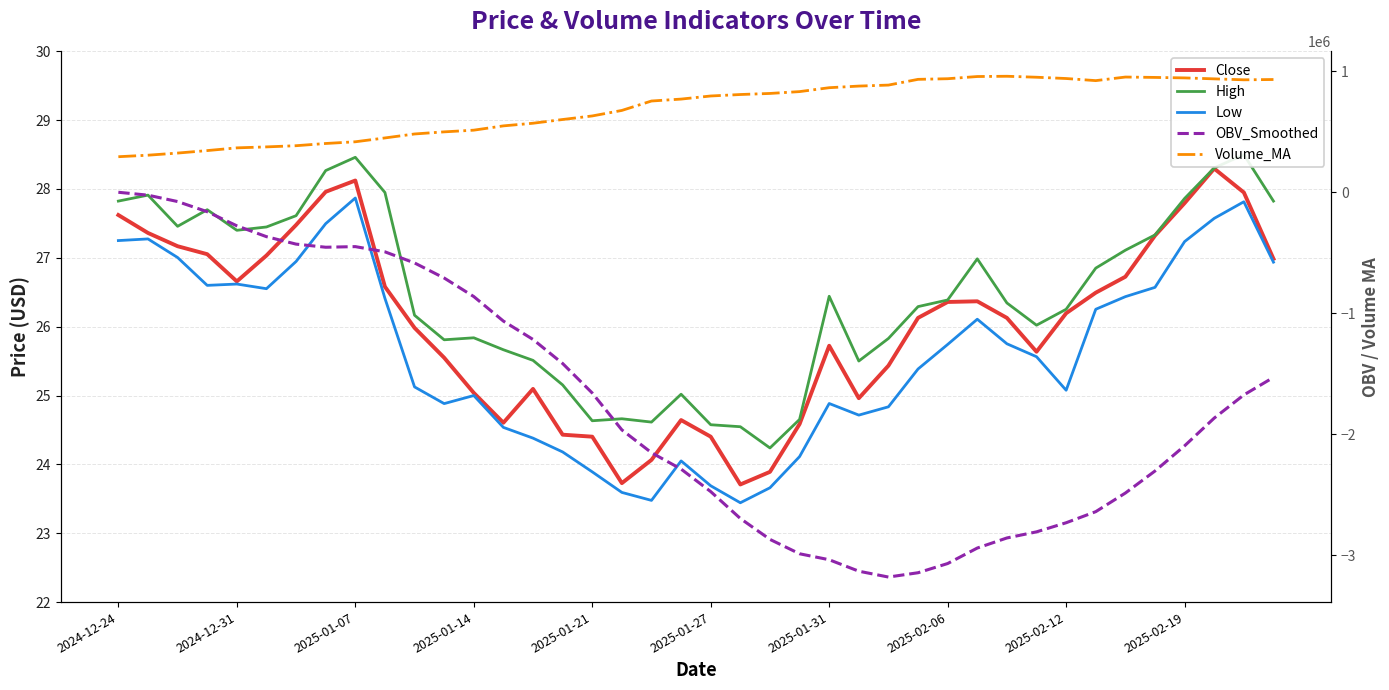

Reading left to right, what are all the values shown in this chart?

Close: 27.6	27.4	27.2	27.1	26.7	27.0	27.5	28.0	28.1	26.6	26.0	25.5	25.0	24.6	25.1	24.4	24.4	23.7	24.1	24.6	24.4	23.7	23.9	24.6	25.7	25.0	25.4	26.1	26.4	26.4	26.1	25.6	26.2	26.5	26.7	27.3	27.8	28.3	27.9	27.0
High: 27.8	27.9	27.5	27.7	27.4	27.4	27.6	28.3	28.5	27.9	26.2	25.8	25.8	25.7	25.5	25.2	24.6	24.7	24.6	25.0	24.6	24.5	24.2	24.7	26.4	25.5	25.8	26.3	26.4	27.0	26.3	26.0	26.3	26.9	27.1	27.3	27.9	28.3	28.5	27.8
Low: 27.3	27.3	27.0	26.6	26.6	26.6	26.9	27.5	27.9	26.4	25.1	24.9	25.0	24.5	24.4	24.2	23.9	23.6	23.5	24.1	23.7	23.4	23.7	24.1	24.9	24.7	24.8	25.4	25.7	26.1	25.8	25.6	25.1	26.3	26.4	26.6	27.2	27.6	27.8	26.9
OBV_Smoothed: 0.0	-23998.7	-76699.5	-160595.3	-277209.2	-366865.0	-428503.8	-454301.7	-449137.8	-492230.9	-584054.1	-708617.6	-861871.7	-1064721.7	-1216276.8	-1415118.4	-1659120.6	-1963868.0	-2152274.3	-2287817.2	-2473878.7	-2695965.7	-2868796.5	-2987587.0	-3036892.3	-3131602.1	-3179975.7	-3144309.3	-3068248.0	-2940232.8	-2856936.1	-2806441.0	-2731214.0	-2639502.7	-2485624.4	-2303537.9	-2095343.5	-1866144.1	-1674825.8	-1529892.2
Volume_MA: 293849.0	306324.2	323954.7	344512.3	367010.1	375002.6	384797.6	403131.3	417272.3	448963.1	481776.7	499224.8	513222.7	548702.2	570524.5	601380.8	630755.6	676333.9	754201.2	770099.6	795733.7	807850.4	816716.9	831951.5	864152.6	877602.4	885808.9	933214.2	938411.1	956547.4	958734.1	950671.7	940102.5	922670.1	952250.4	949150.0	945176.9	937280.7	929417.4	931851.7